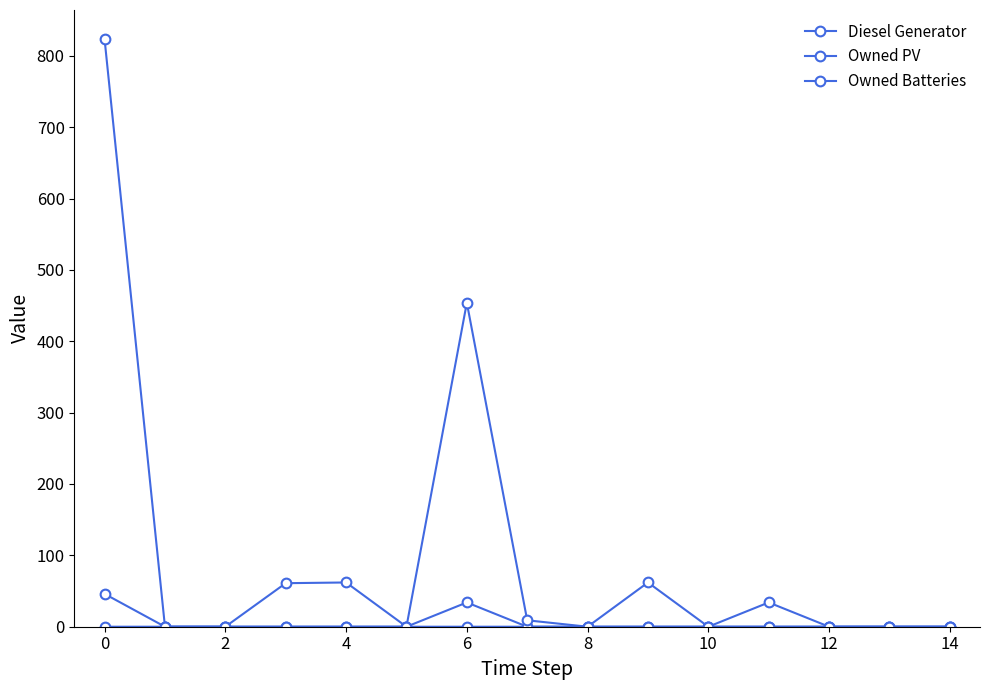

How many lines are shown in the chart?

3